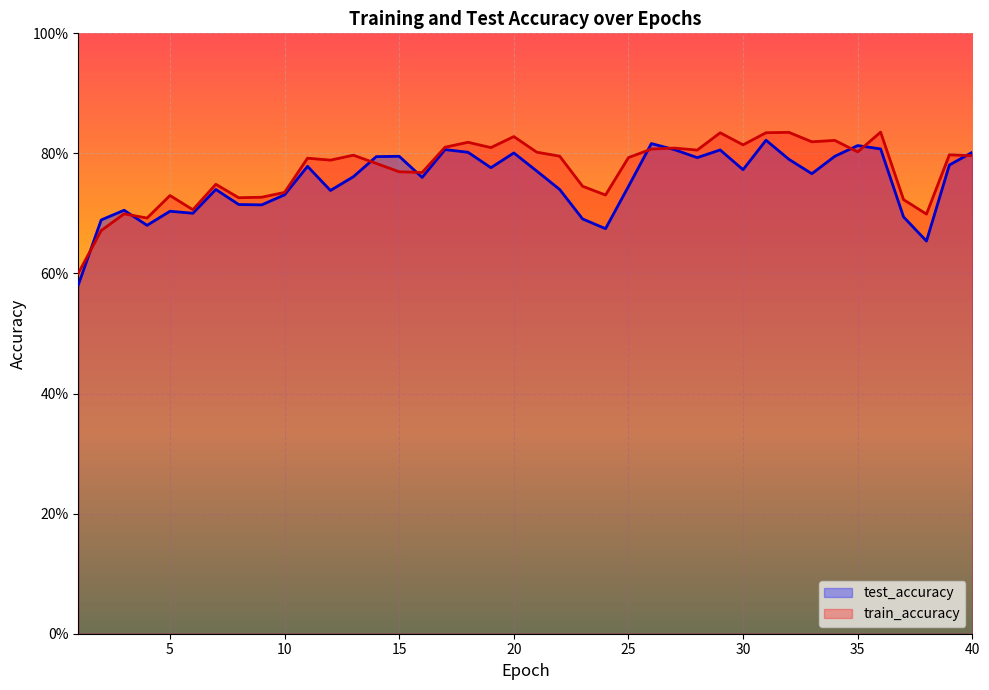

Where is the first local maximum for train_accuracy?

3